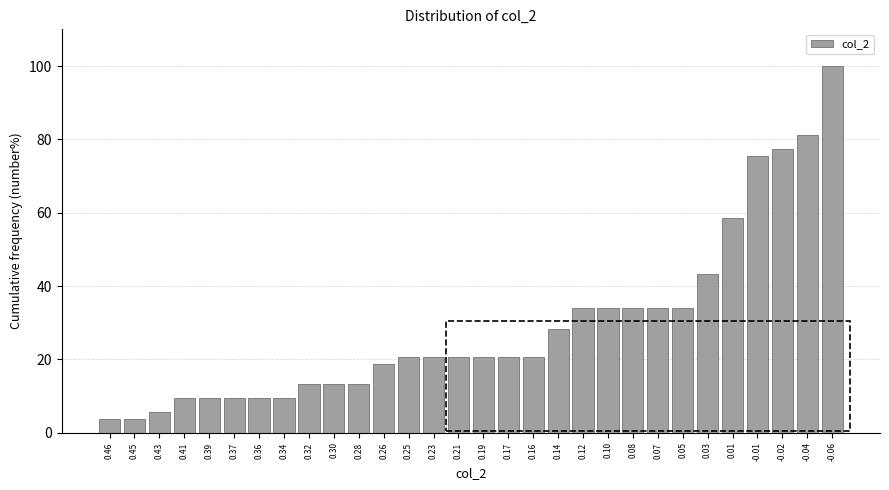

Reading left to right, list all the values displayed in this chart.

0.46=3.8	0.45=3.8	0.43=5.7	0.41=9.4	0.39=9.4	0.37=9.4	0.36=9.4	0.34=9.4	0.32=13.2	0.30=13.2	0.28=13.2	0.26=18.9	0.25=20.8	0.23=20.8	0.21=20.8	0.19=20.8	0.17=20.8	0.16=20.8	0.14=28.3	0.12=34.0	0.10=34.0	0.08=34.0	0.07=34.0	0.05=34.0	0.03=43.4	0.01=58.5	-0.01=75.5	-0.02=77.4	-0.04=81.1	-0.06=100.0